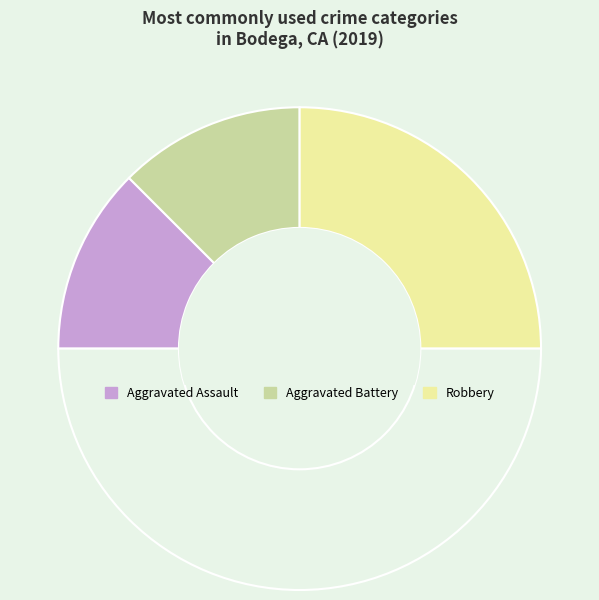

Rank the categories by value from highest to lowest.

Robbery, Aggravated Assault, Aggravated Battery